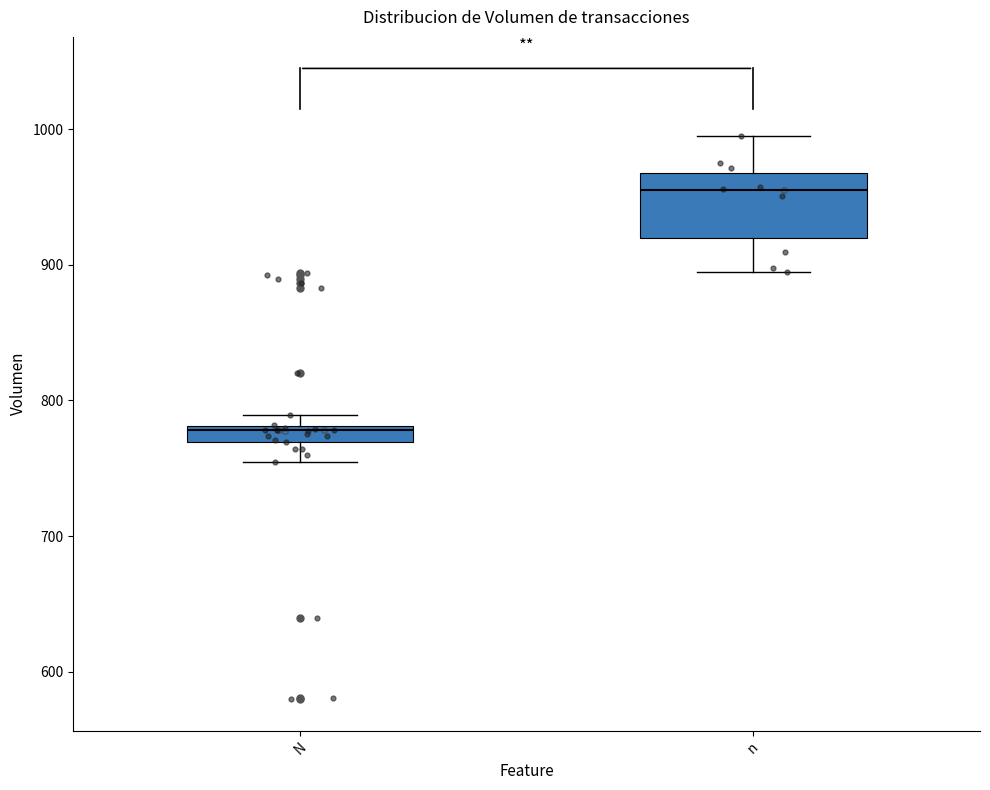

Where is the upper edge of the box for N on the y-axis? The values are not printed on the chart, so give them approximately, as read against the axis.

780